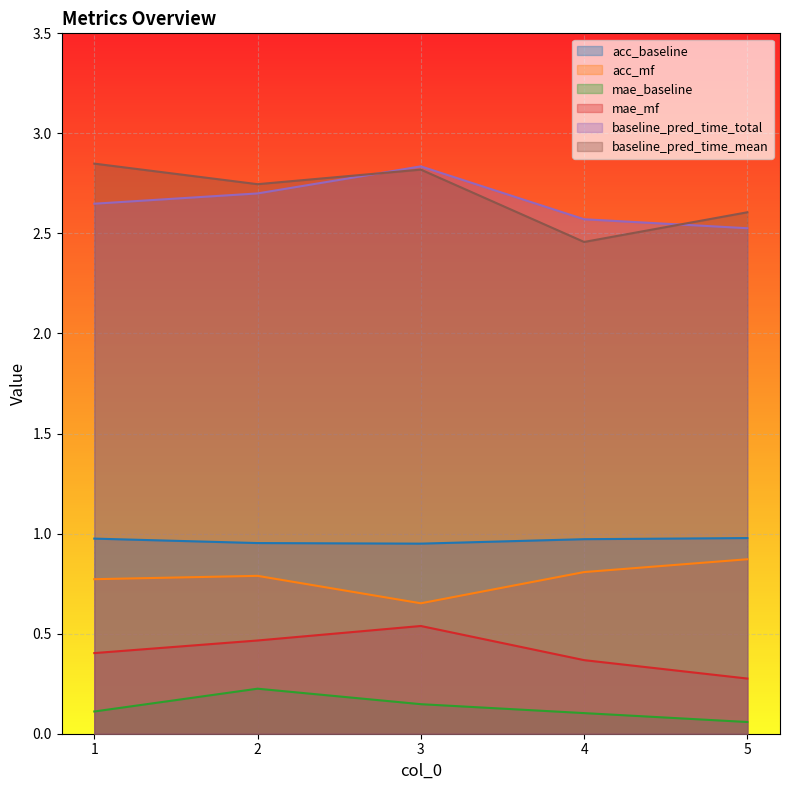

True or false: acc_mf has a value of 0.9 at 5.

True